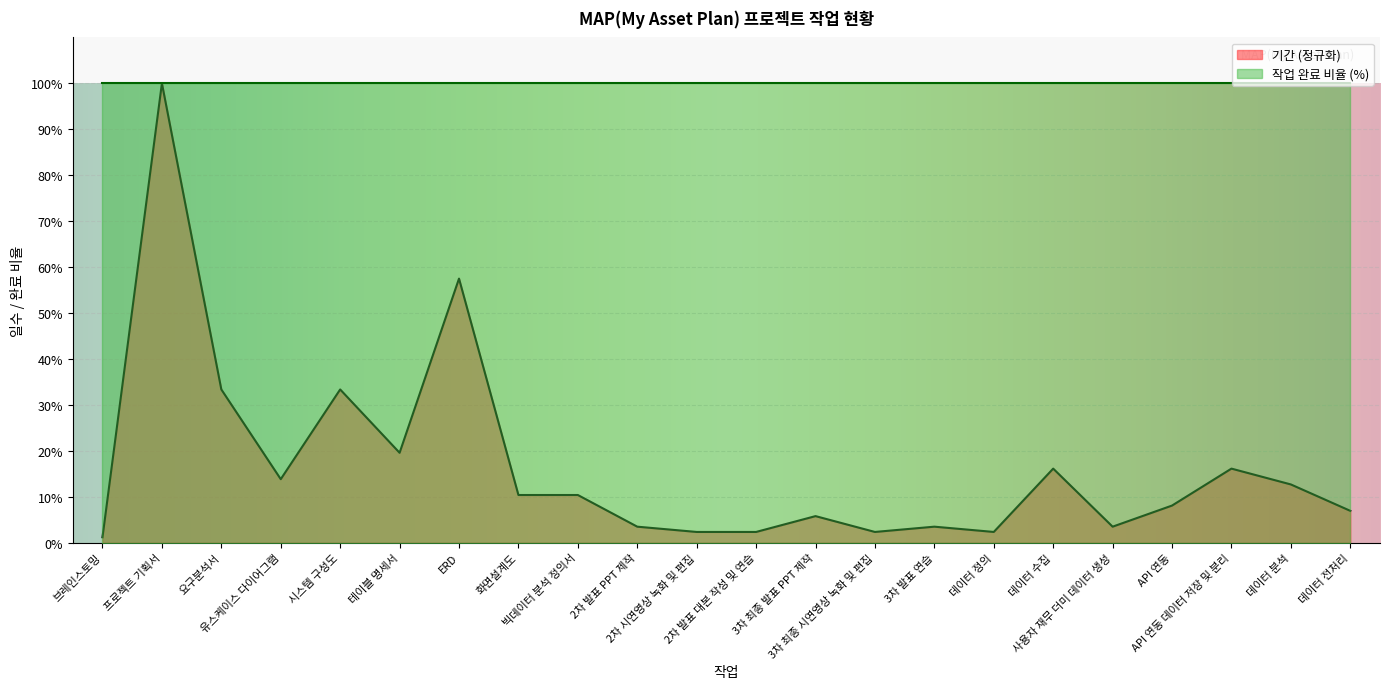

What is the sum of the values at 데이터 분석 and 3차 최종 시연영상 녹화 및 편집?

14.9